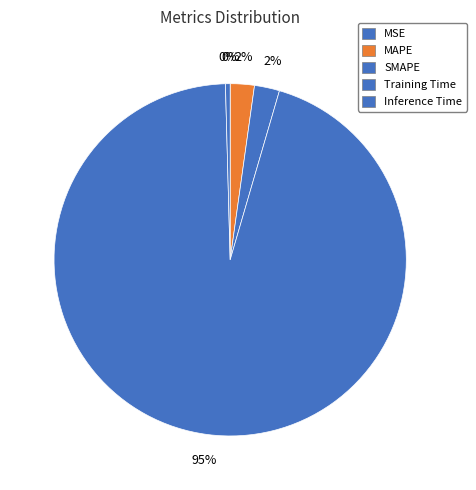

True or false: SMAPE accounts for 9% of the total.

False